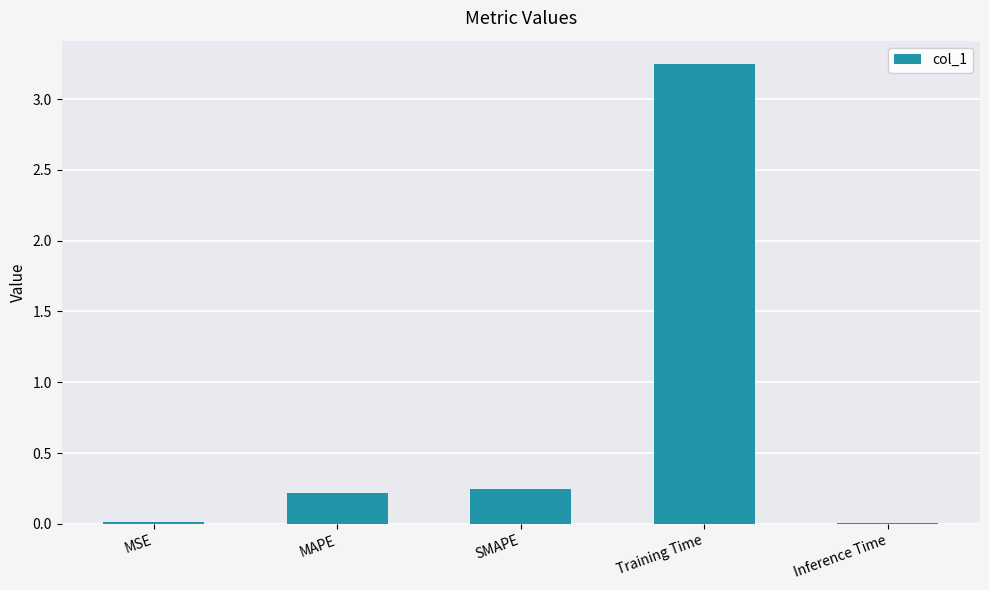

What is the sum of all values?

3.7